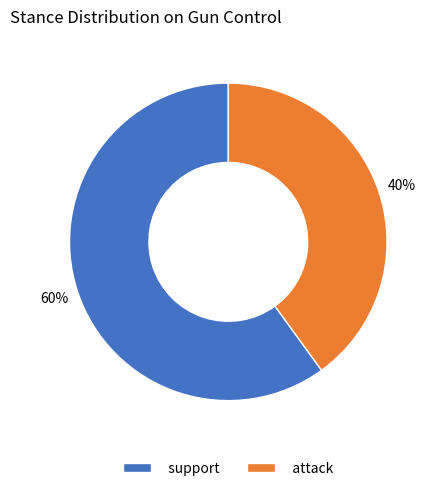

Count the number of slices in the pie.

2